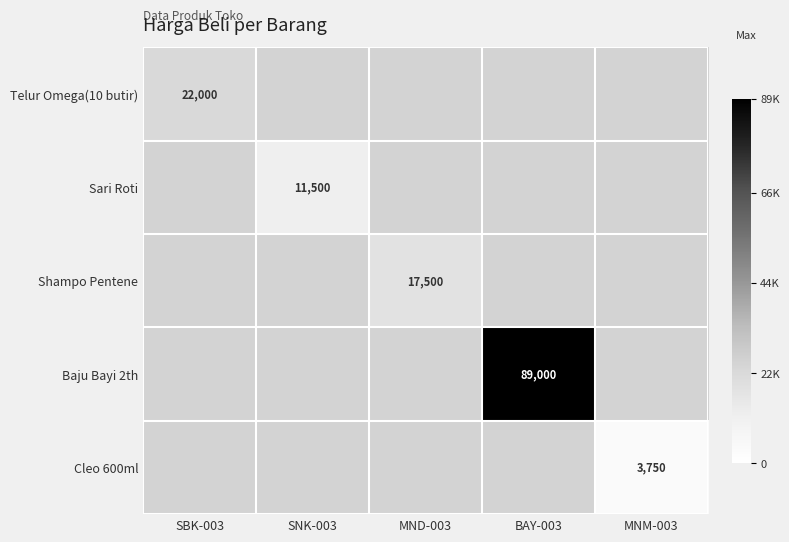

Count the number of categories in the chart.

5